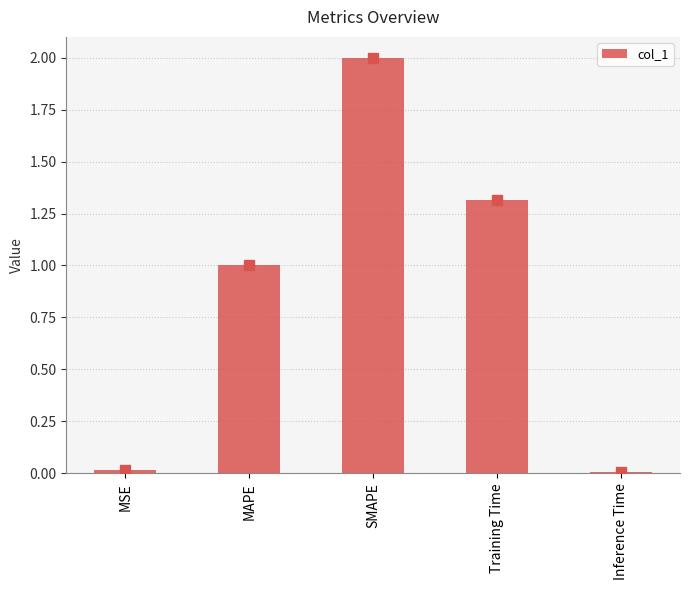

Where does the data first go above 1?

MAPE